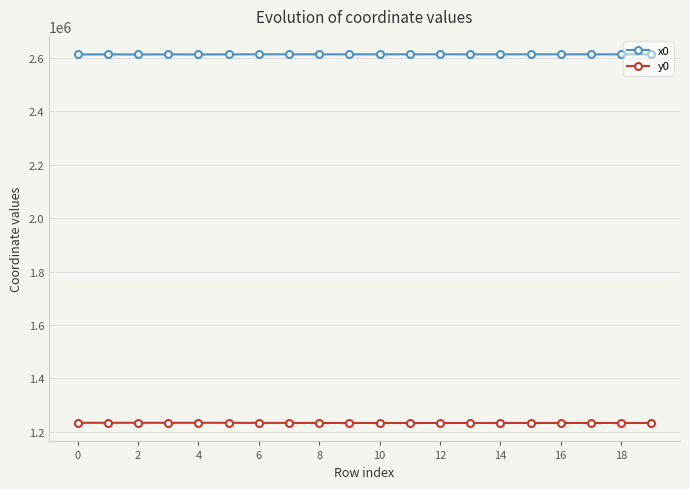

At how many categories does at least one series exceed 2548605?

20